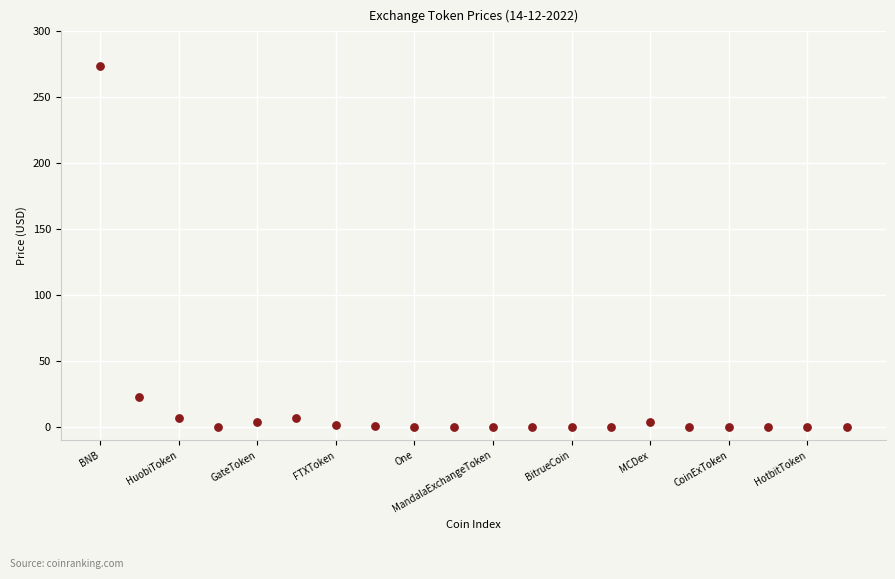

What is the range of Y values (max minus min)?

273.5